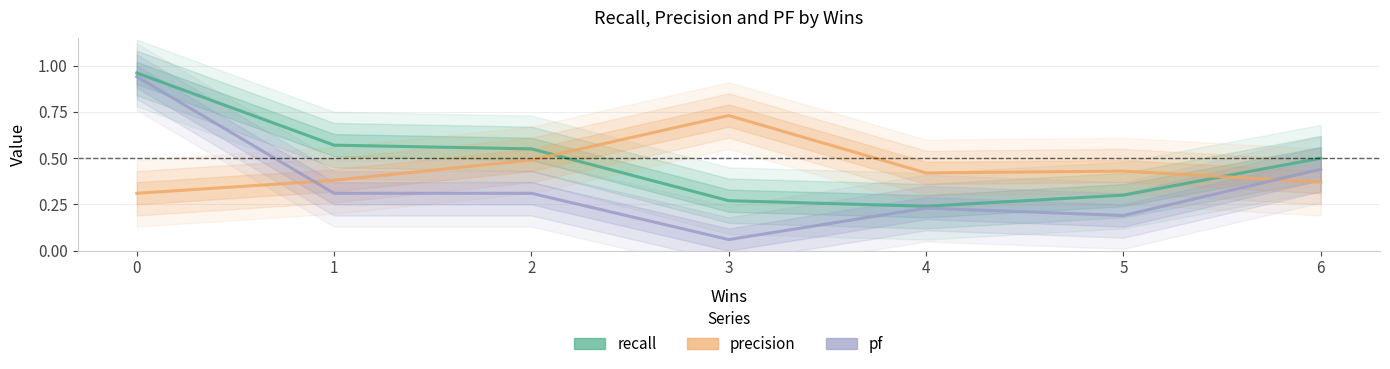

How many intersections are there between recall and precision?

2